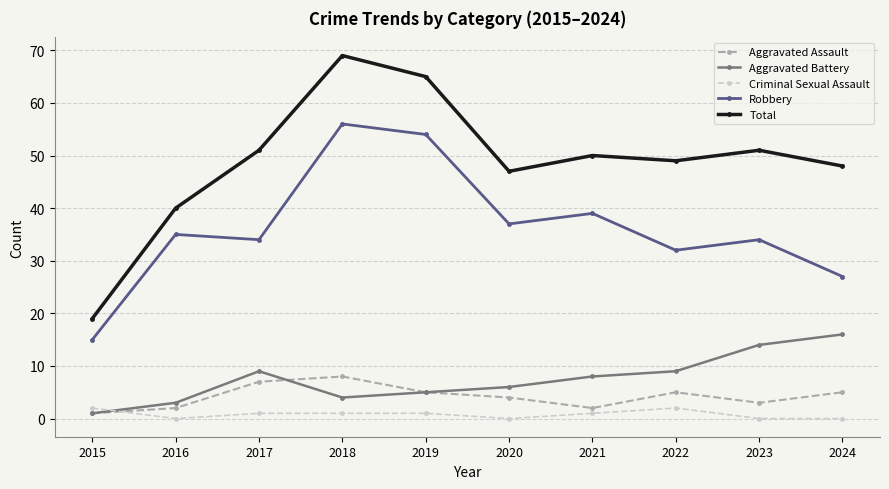

Is the value of Robbery at 2019 greater than the value of Total at 2015?

Yes